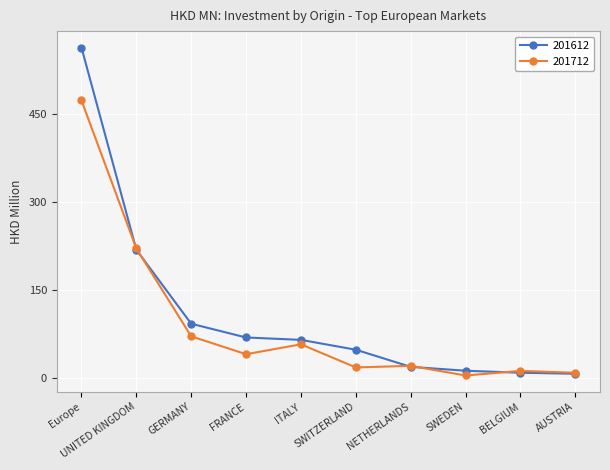

List the series in order of their peak value, lowest first.

201712, 201612